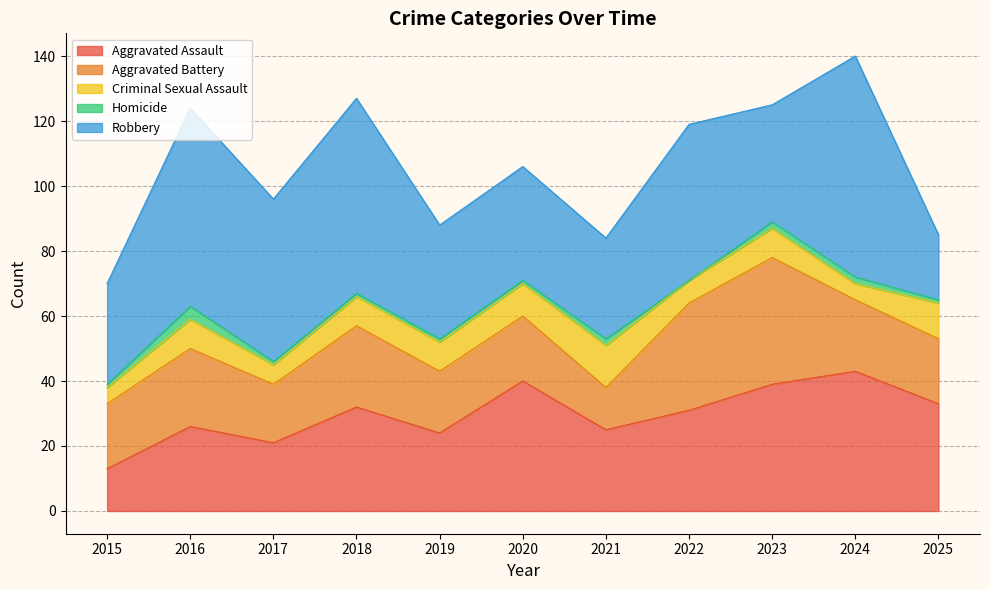

True or false: Homicide and Aggravated Battery cross at least once.

False